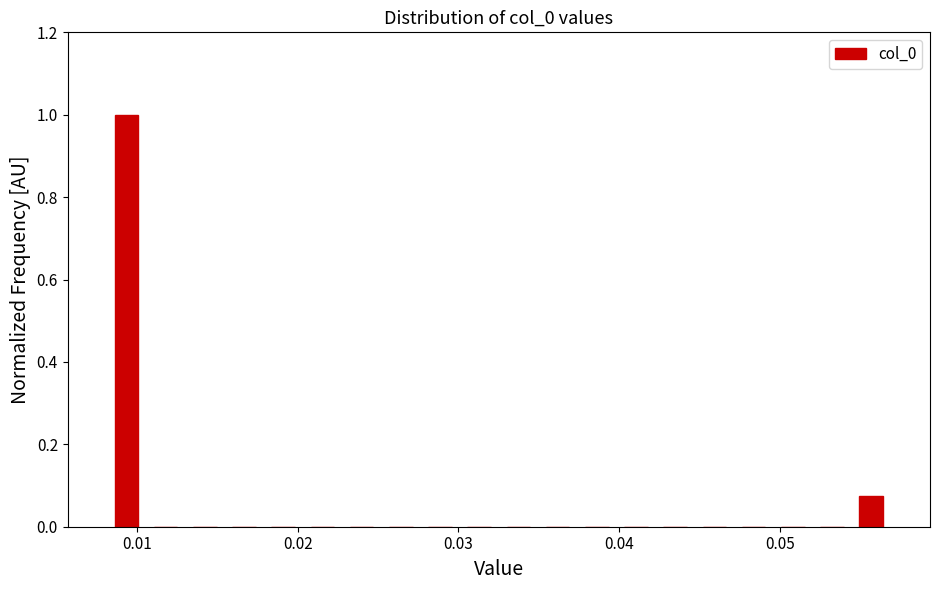

Around what value on the x-axis is the tallest bar? Give the approximate position of its centre, as read against the axis.

0.009